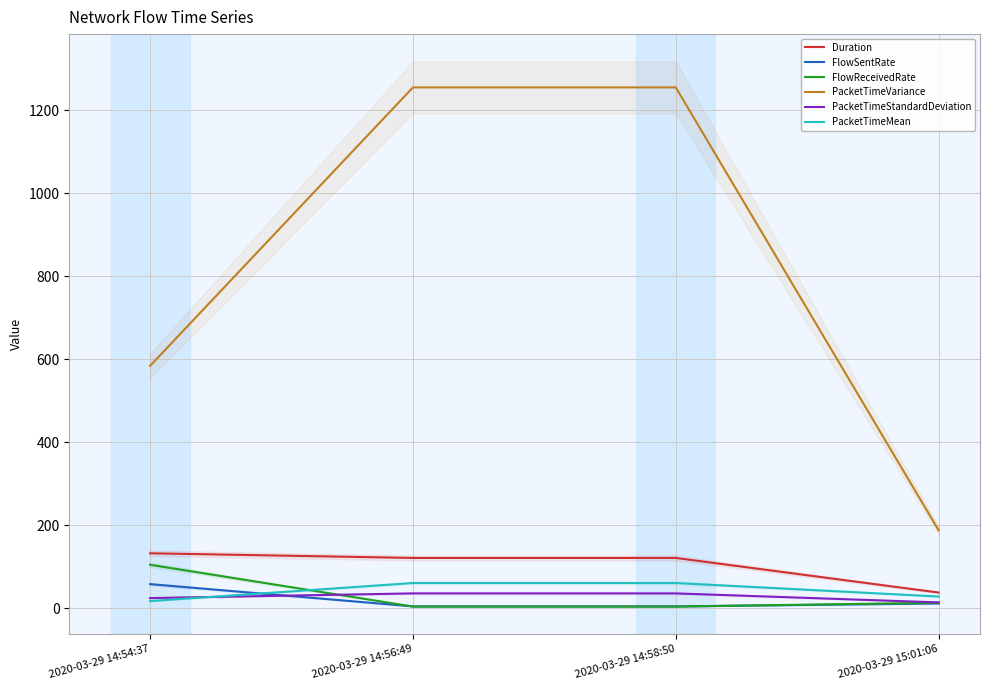

What is the difference between the maximum and minimum values in the FlowReceivedRate series?

100.7